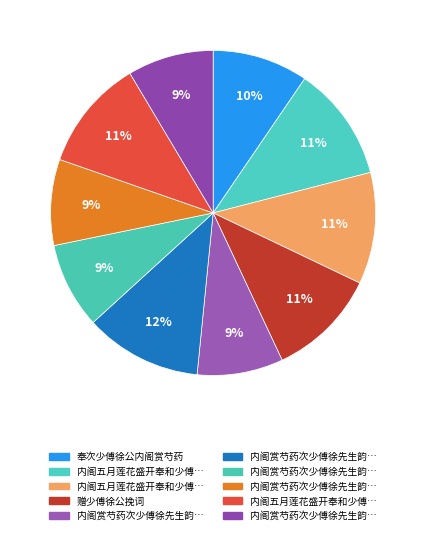

Is there a majority slice in this chart?

No